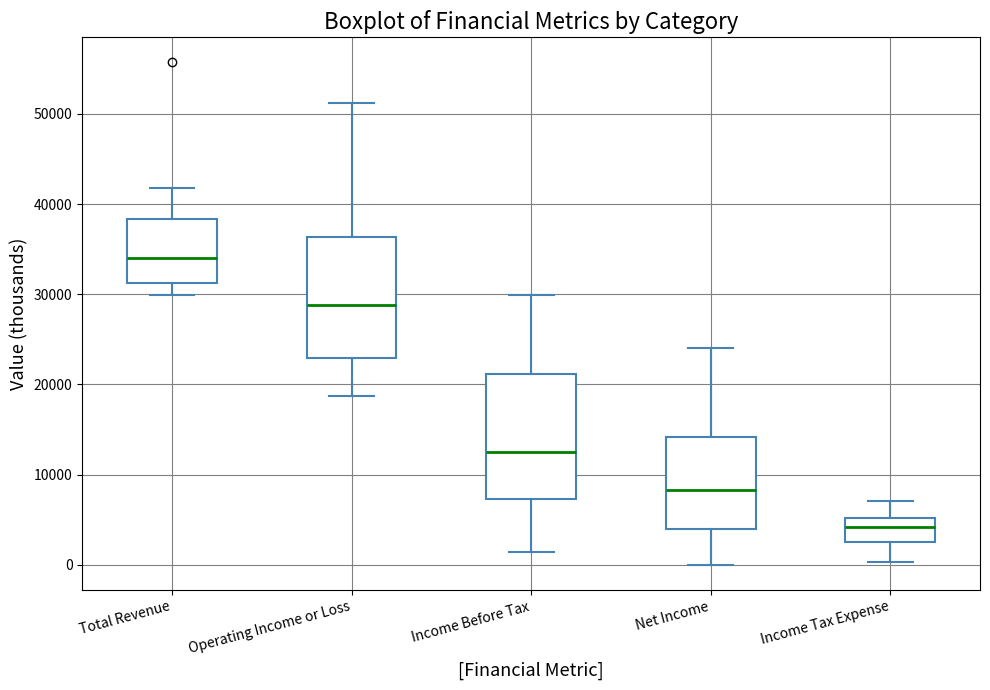

Which box's median line is the lowest?

Income Tax Expense